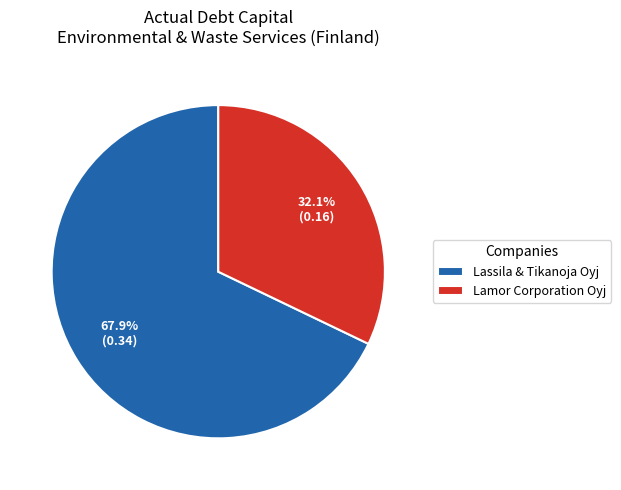

Between Lamor Corporation Oyj and Lassila & Tikanoja Oyj, which is larger?

Lassila & Tikanoja Oyj